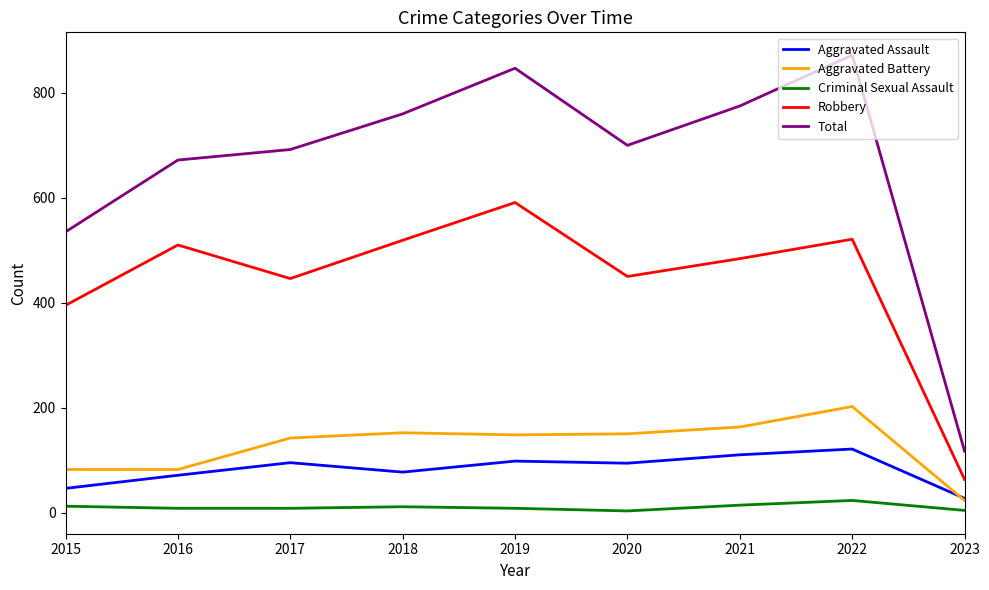

Rank the series at 2020 from lowest to highest value.

Criminal Sexual Assault, Aggravated Assault, Aggravated Battery, Robbery, Total